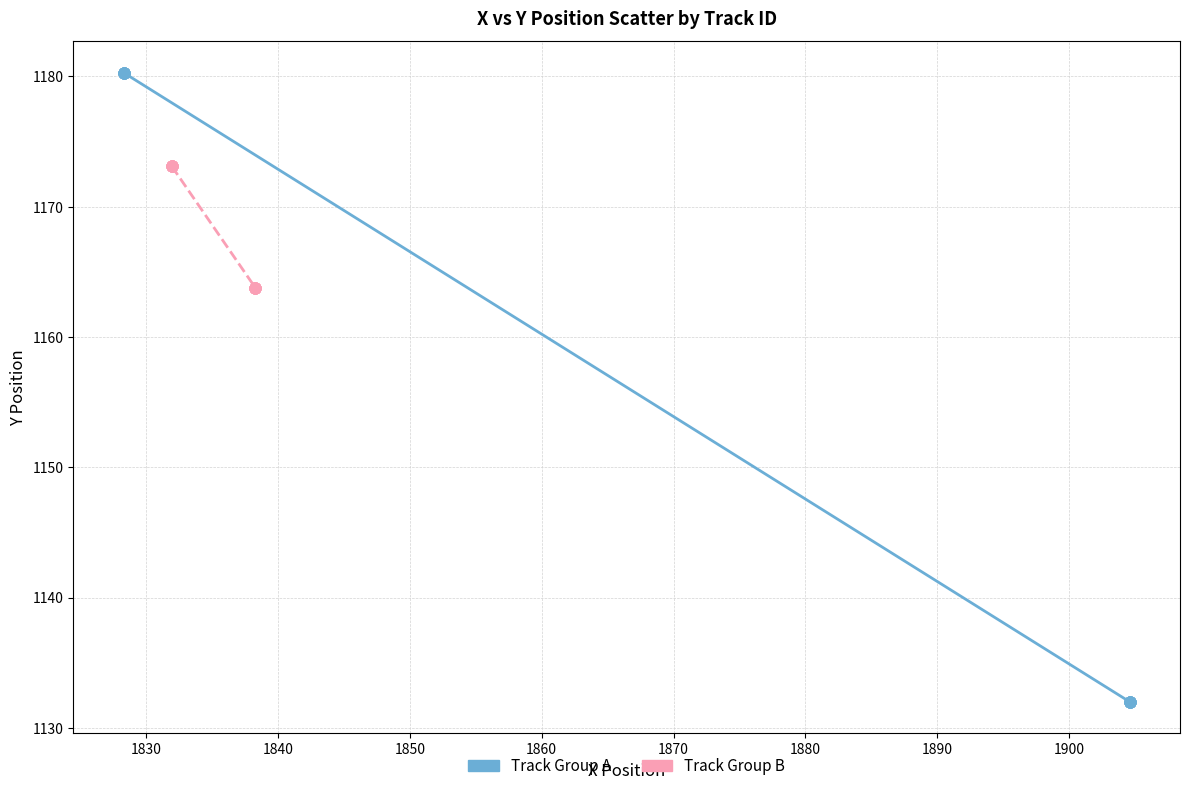

Which series contains the lowest Y value?

Track Group A